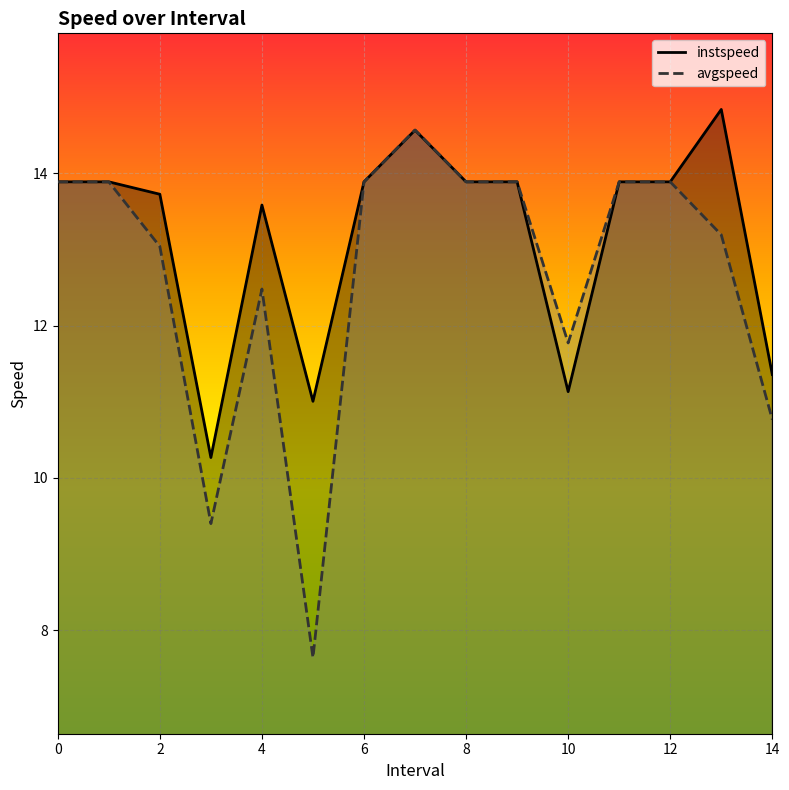

At which category does avgspeed reach its first local peak?

4.0